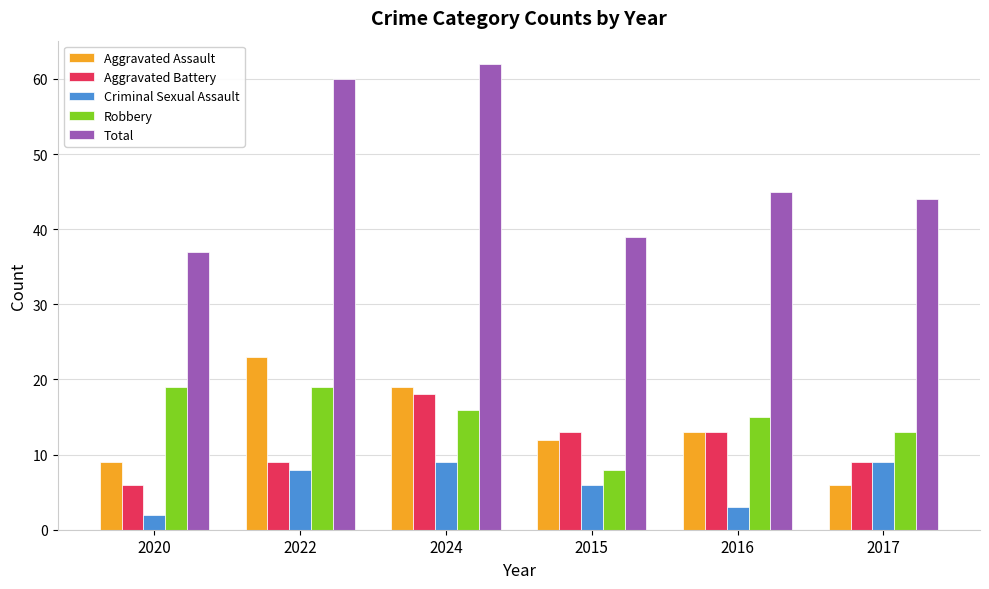

Is it true that Robbery equals 13 at 2017?

True